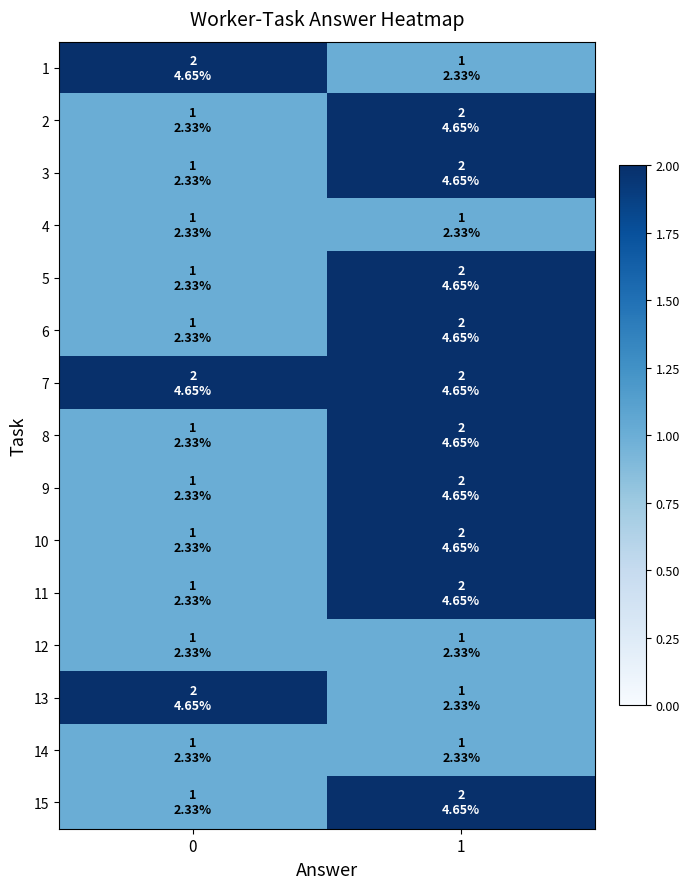

Which series has the largest range (max minus min)?

1